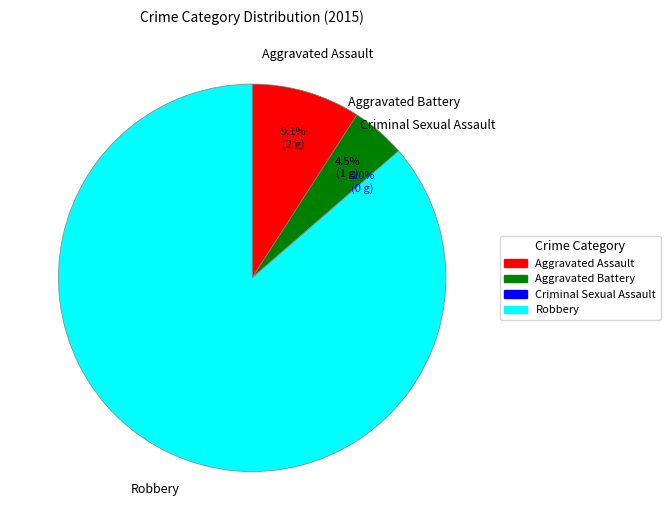

Rank the categories by value from highest to lowest.

Robbery, Aggravated Assault, Aggravated Battery, Criminal Sexual Assault